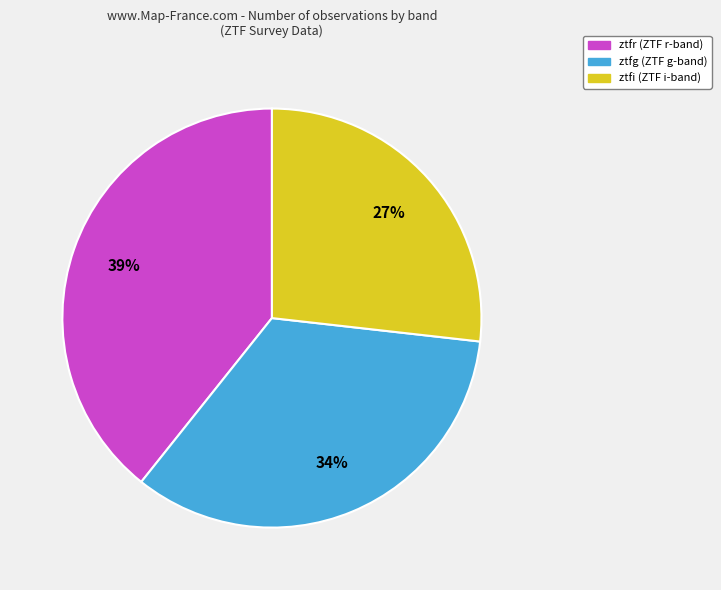

To the nearest percent, what percentage of the pie is ztfg?

34%